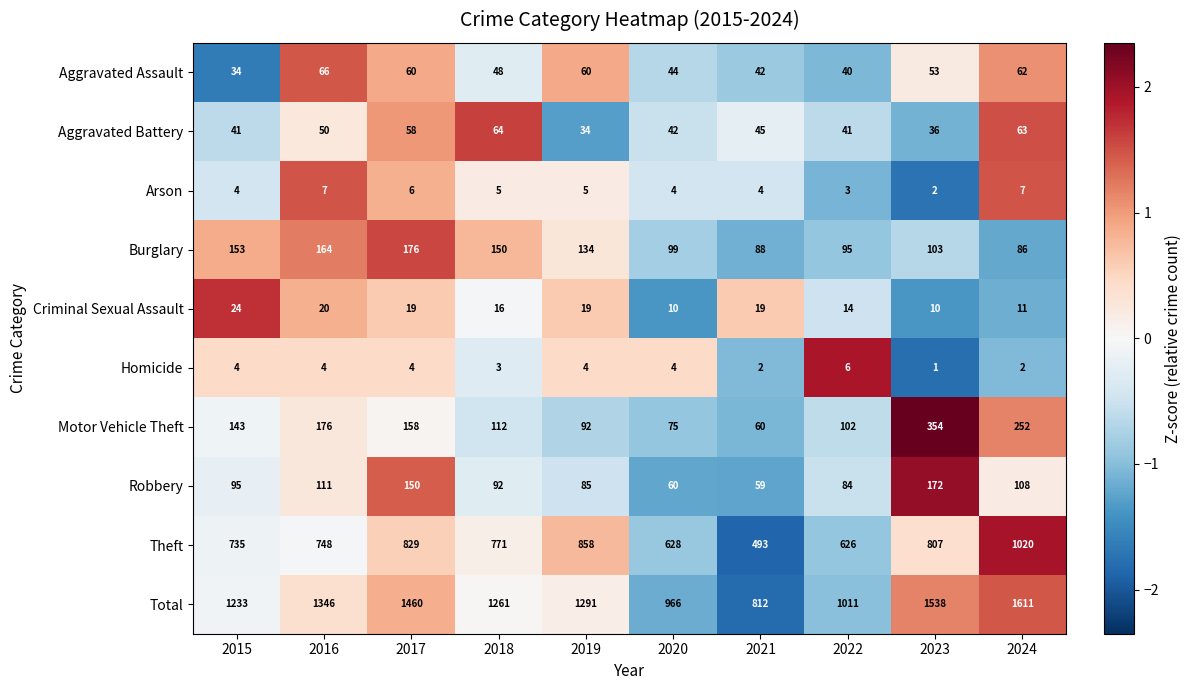

Where does the Arson series first go above 5?

2016